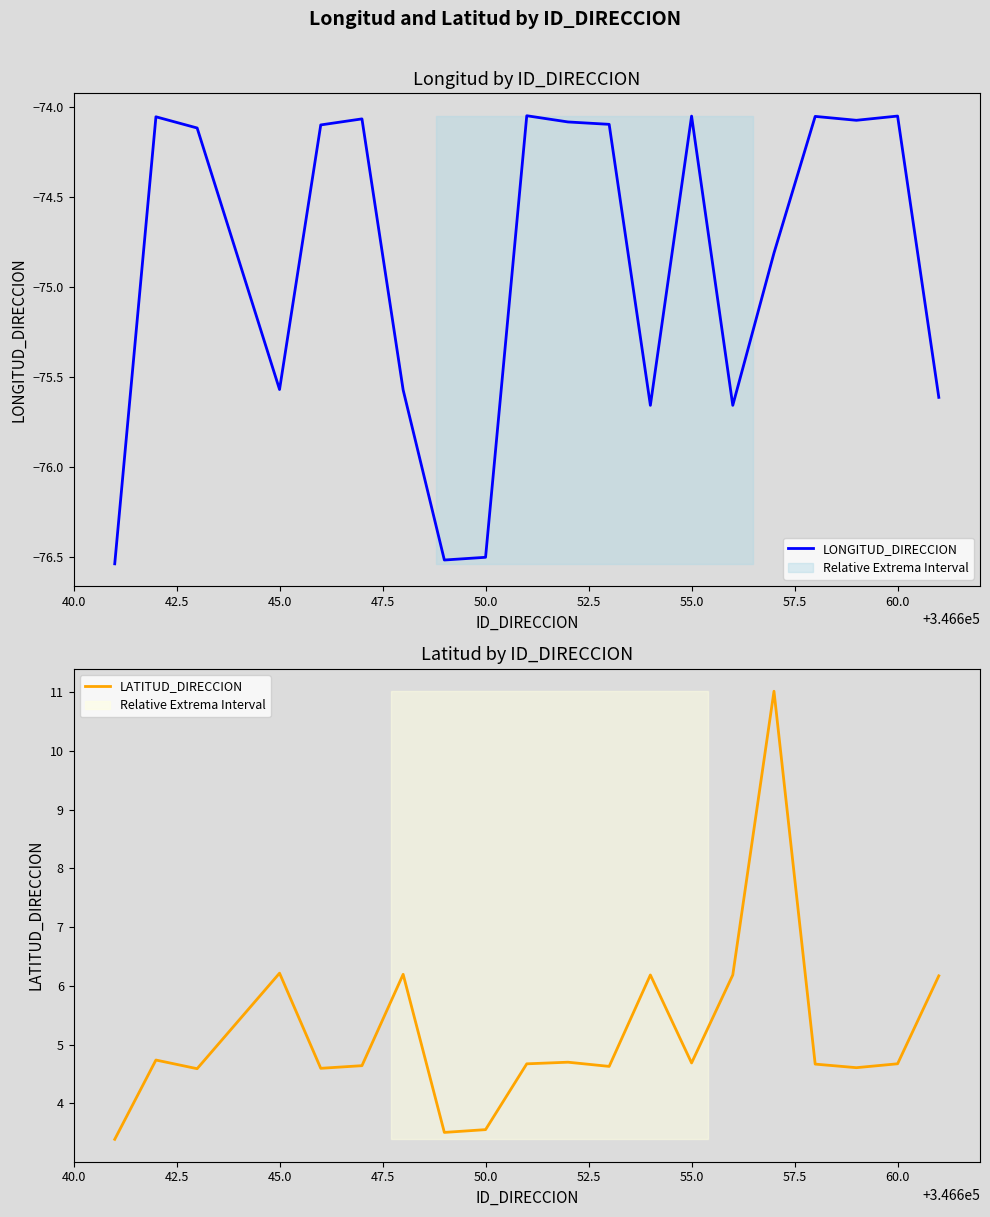

How many lines are shown in the chart?

2